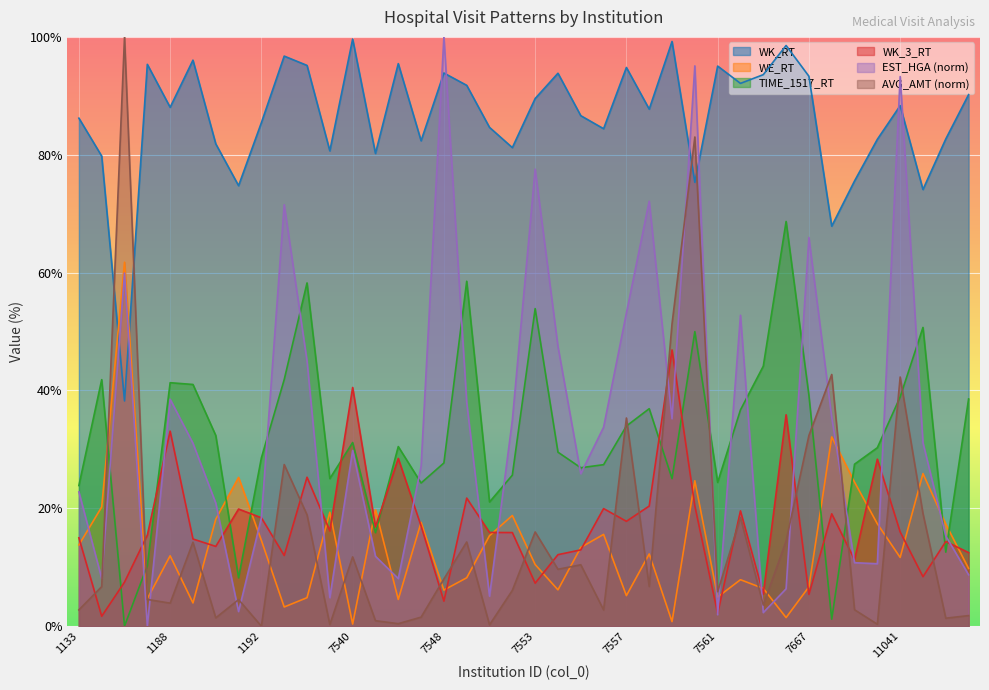

List the labels in order of WE_RT value, smallest first.

7540, 7559, 7666, 1193, 1189, 7546, 1186, 7538, 7561, 7557, 7548, 7554, 7563, 7667, 7562, 7549, 11044, 7553, 11041, 1188, 7558, 7555, 1133, 1192, 7550, 7556, 11043, 11040, 7547, 1190, 7552, 7539, 7543, 1134, 7715, 7560, 1191, 11042, 7668, 1135